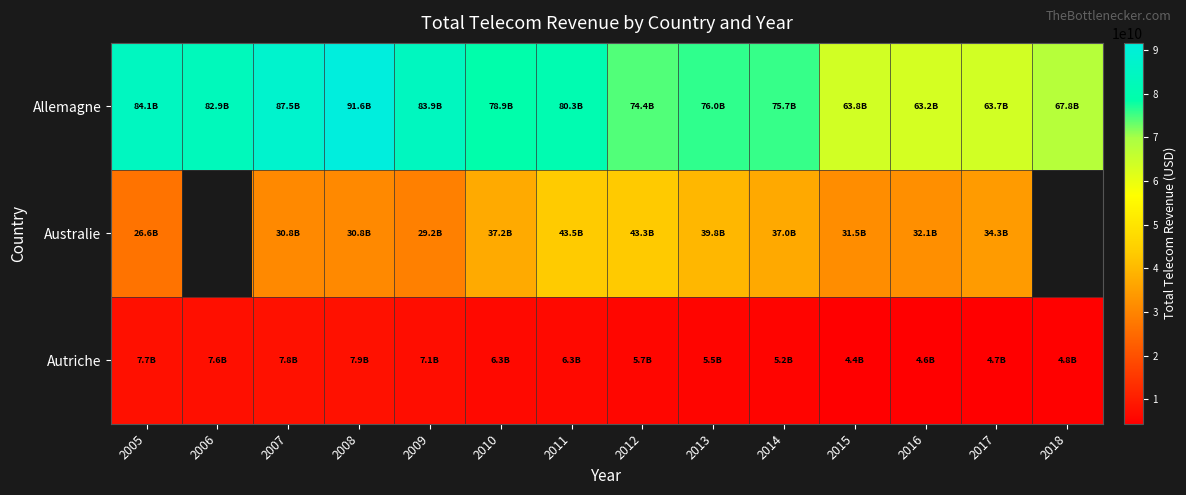

How many data points in Allemagne are less than 78933333333?

7